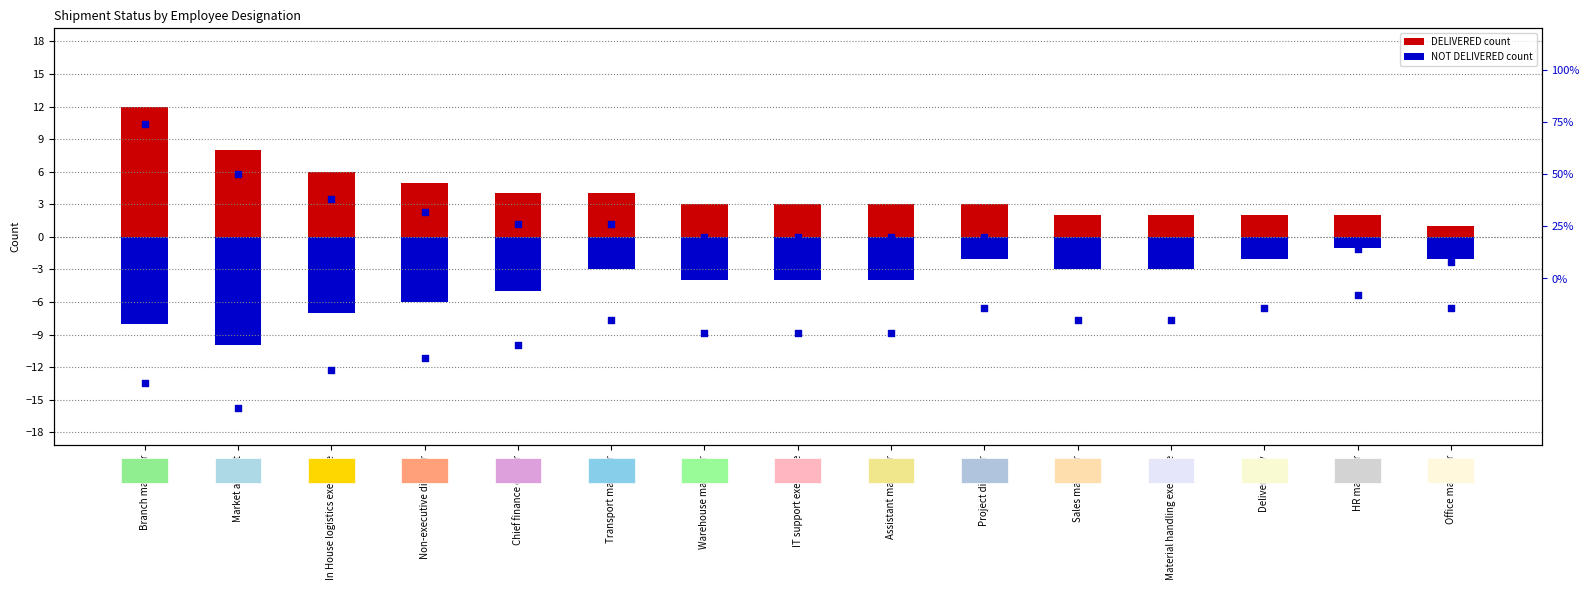

At how many categories does at least one series exceed -3?

15